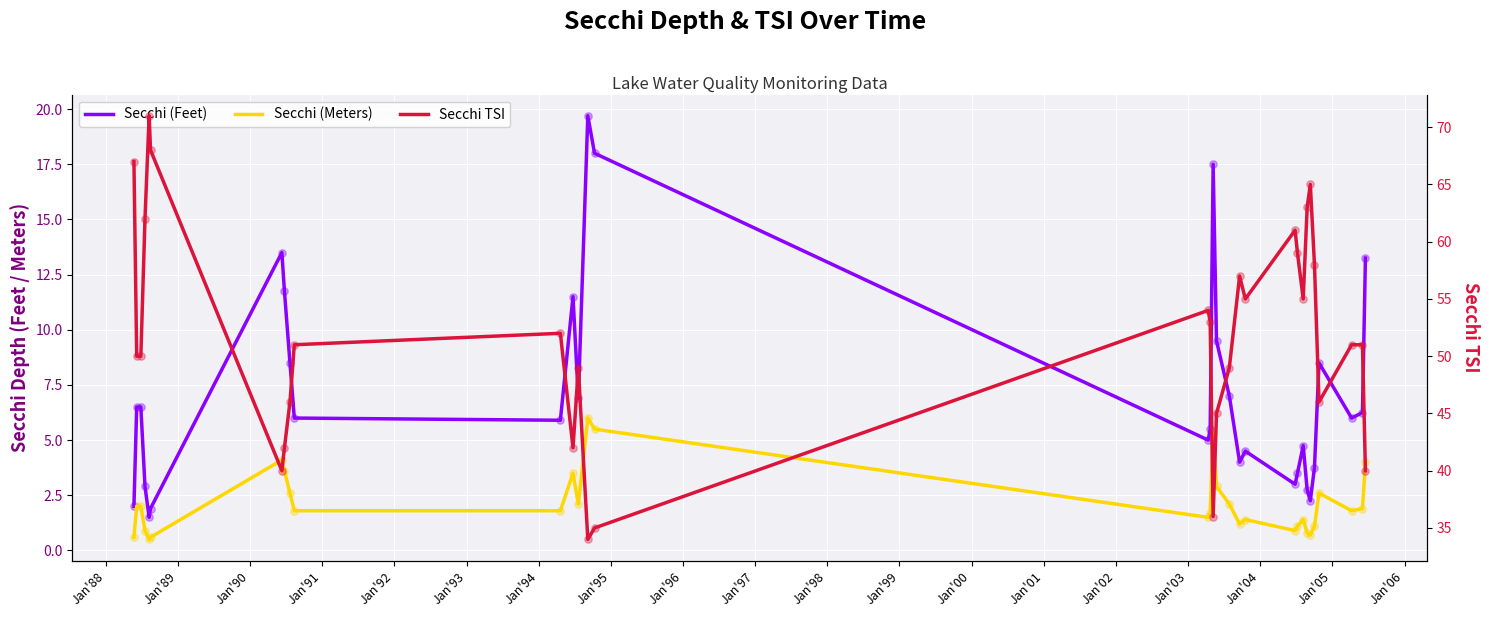

What are all the series names shown in the legend?

Secchi (Feet), Secchi (Meters), Secchi TSI